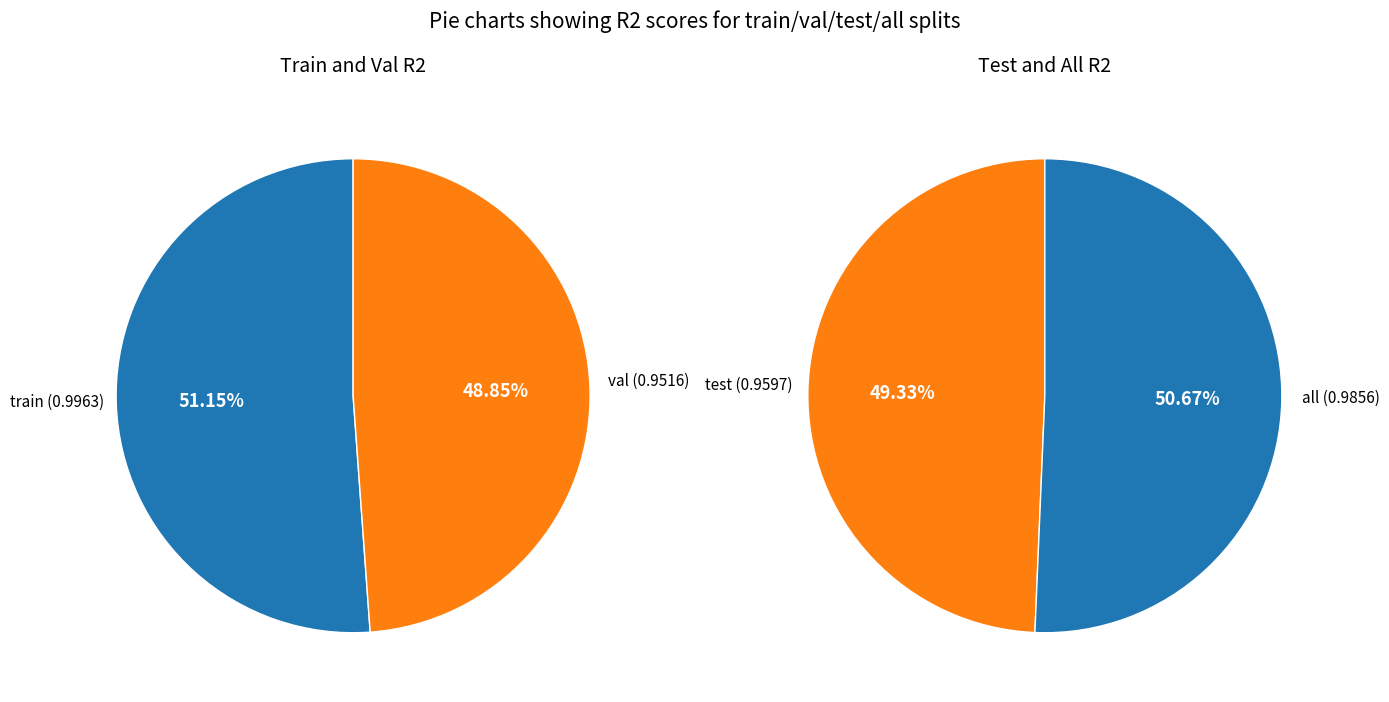

Which slice is the smallest?

val